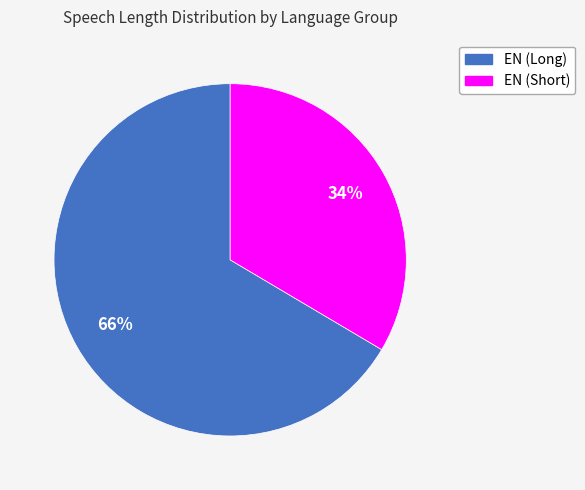

To the nearest percent, what is the average slice percentage?

50%